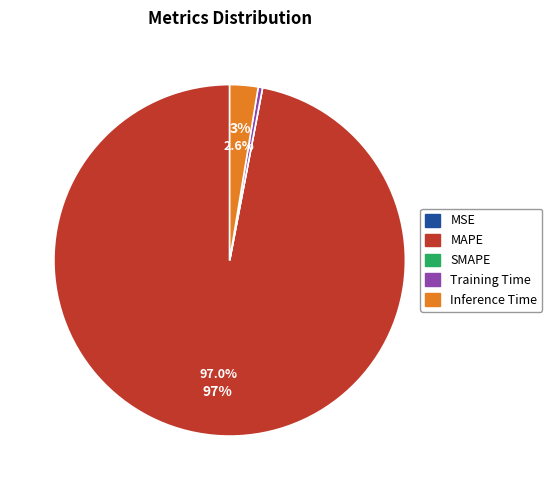

To the nearest percent, what is the combined percentage of Inference Time and Training Time?

3%